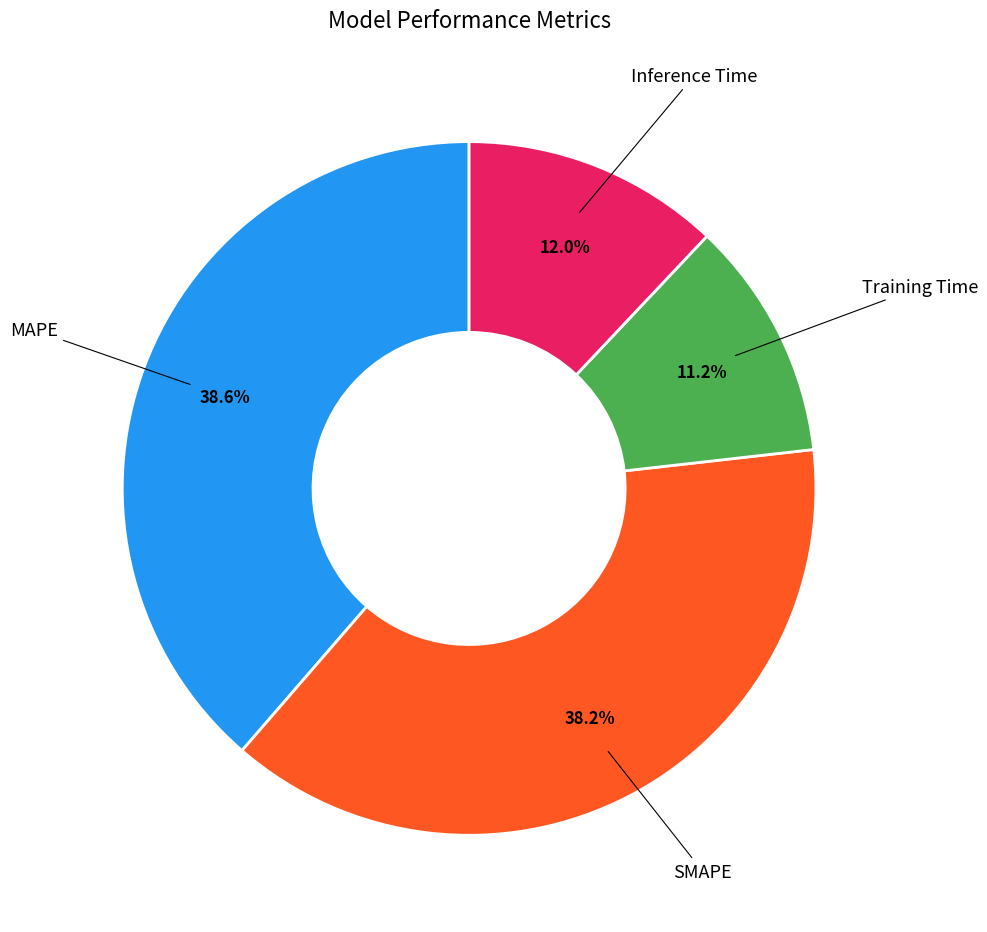

Does any single category account for the majority?

No